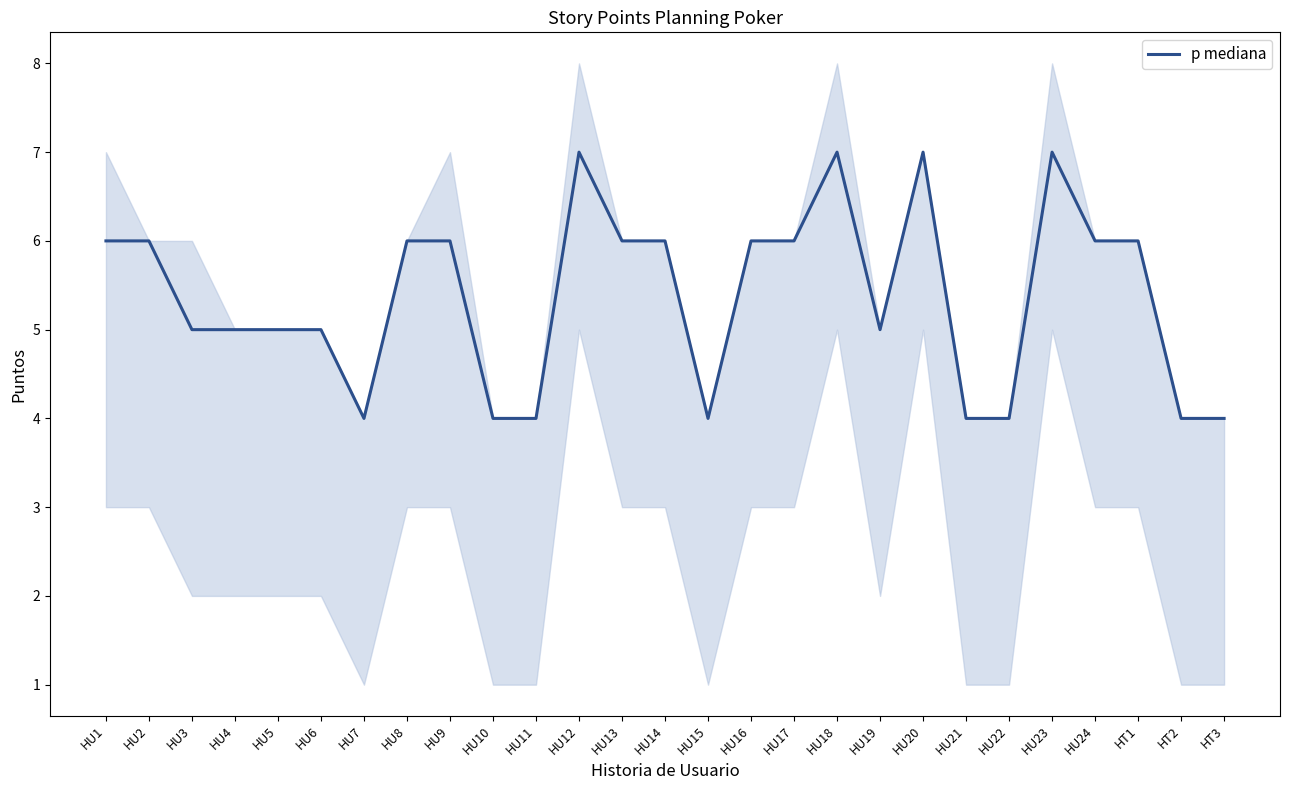

What is the minimum value shown in the chart?

4